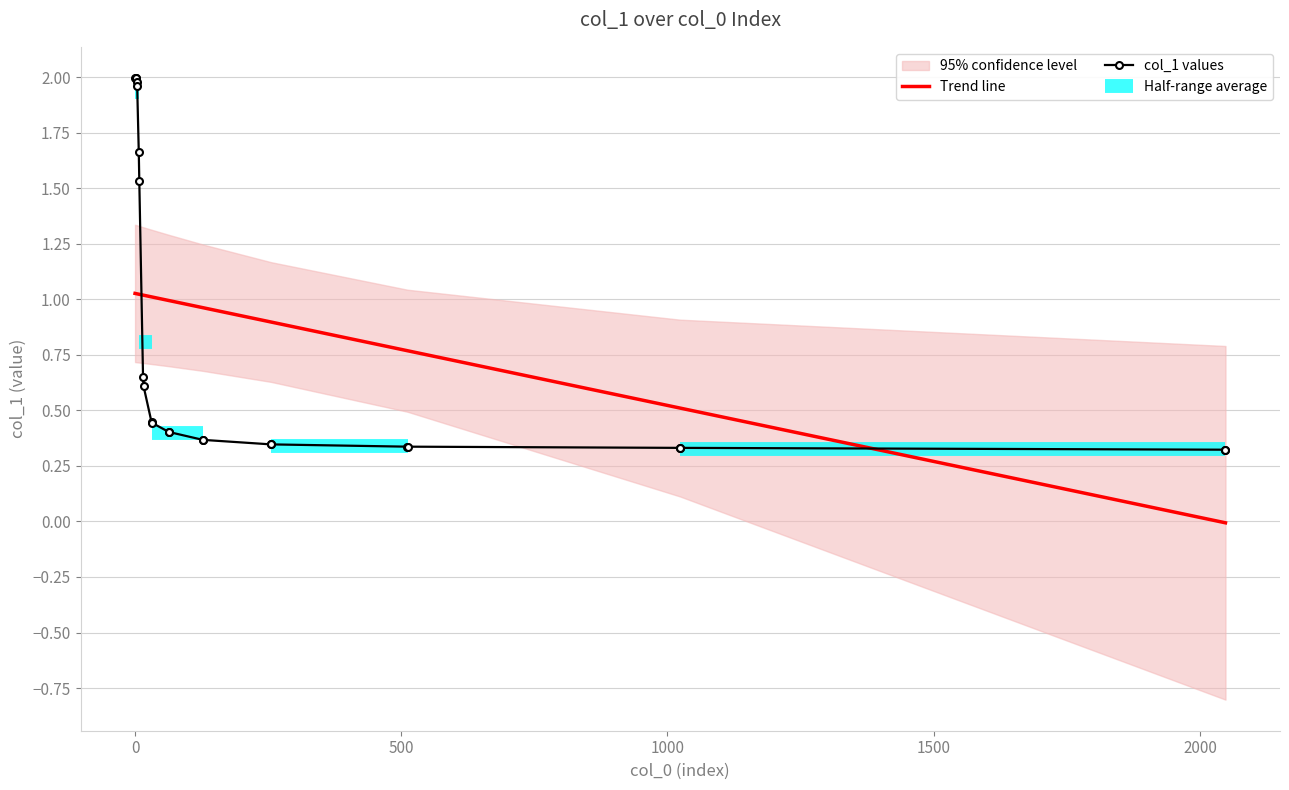

What is the change in value from 8 to 31?

-1.1